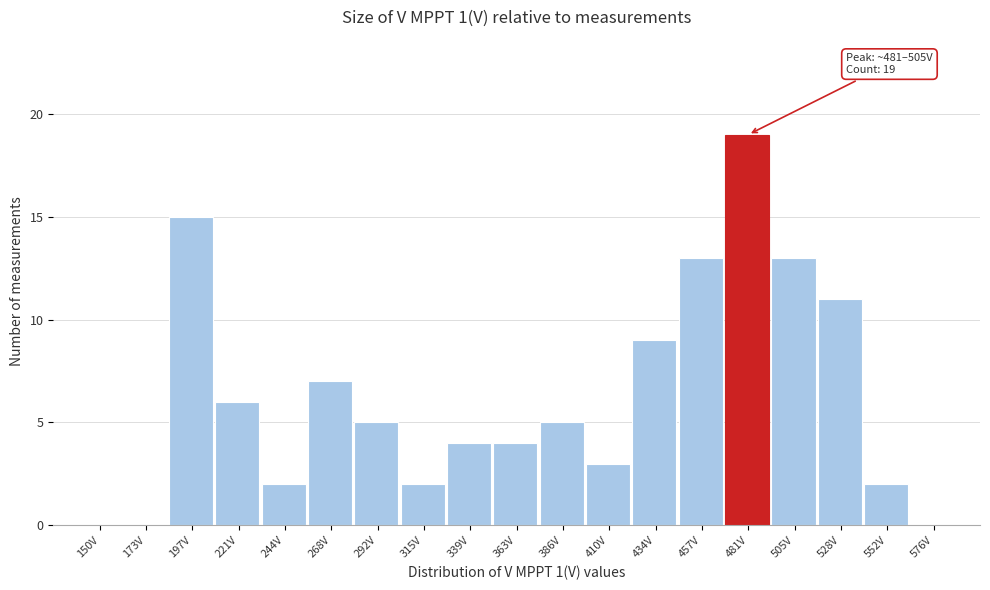

Reading left to right, extract all data points from this chart.

150V=0	173V=0	197V=15	221V=6	244V=2	268V=7	292V=5	315V=2	339V=4	363V=4	386V=5	410V=3	434V=9	457V=13	481V=19	505V=13	528V=11	552V=2	576V=0